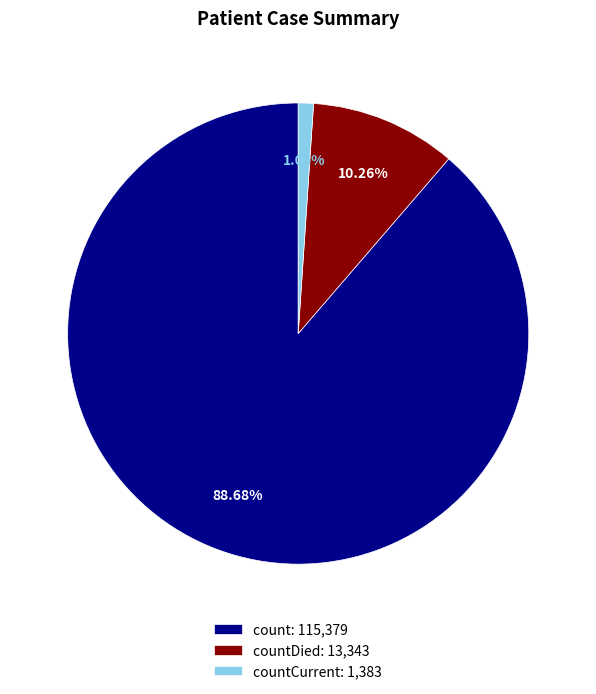

Combined, do countCurrent: 1,383 and countDied: 13,343 account for over 50%?

No